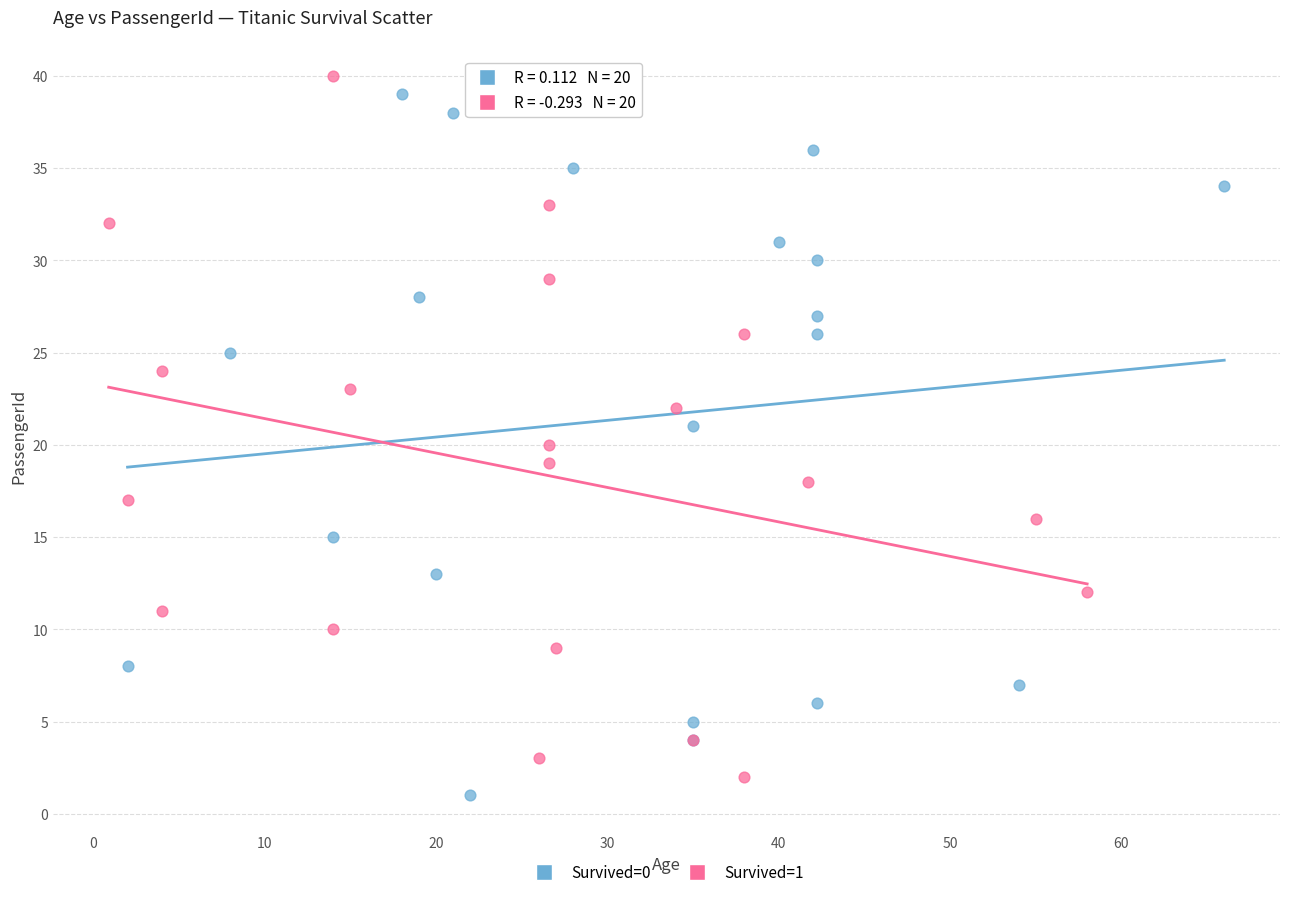

Which series contains the lowest Y value?

Survived=0